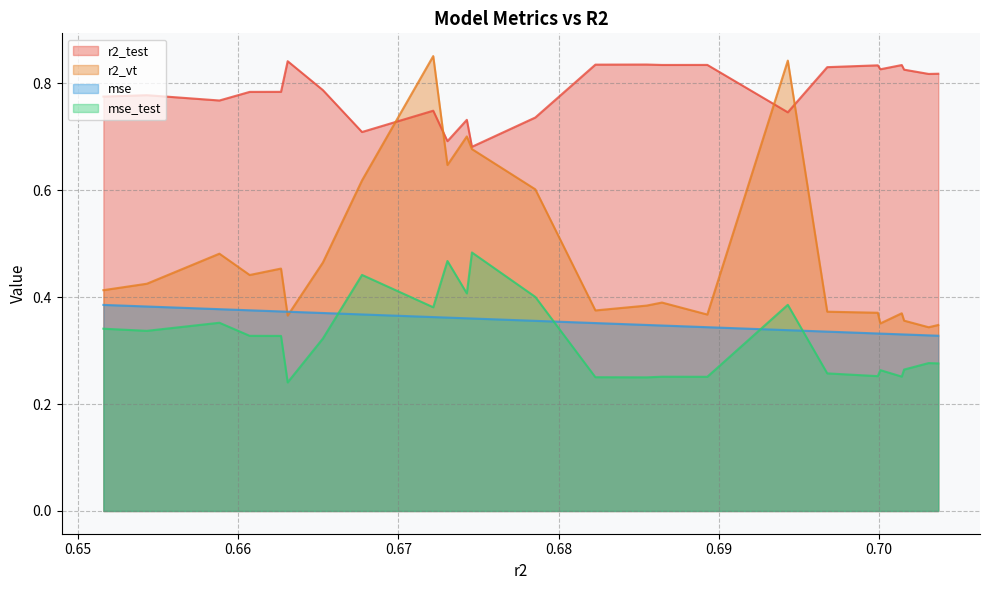

True or false: mse and r2_test intersect in this chart.

False